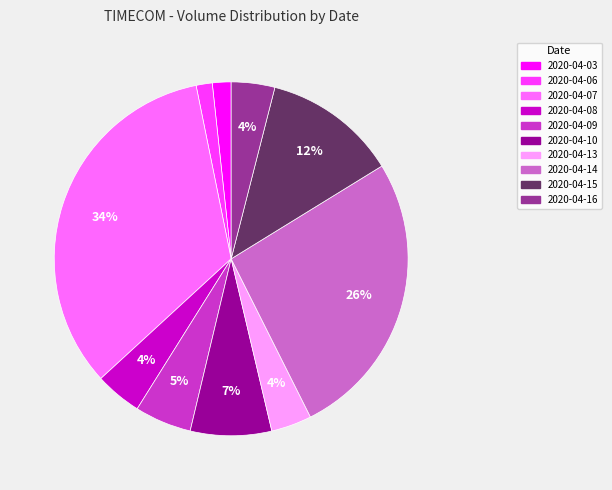

To the nearest percent, what portion does 2020-04-07 represent?

34%